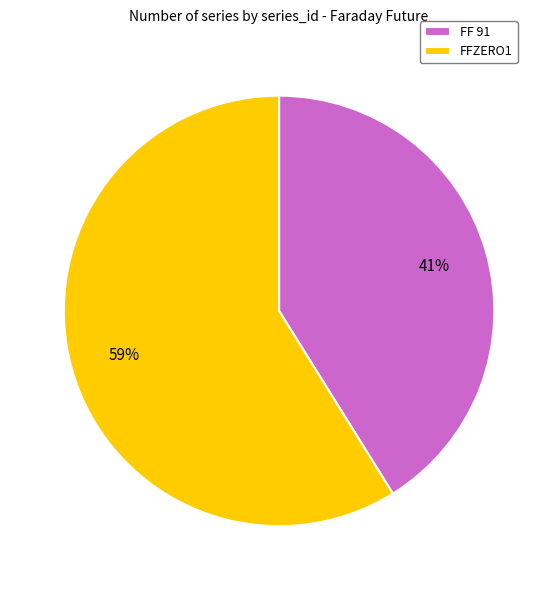

What is the largest slice in the pie chart?

FFZERO1